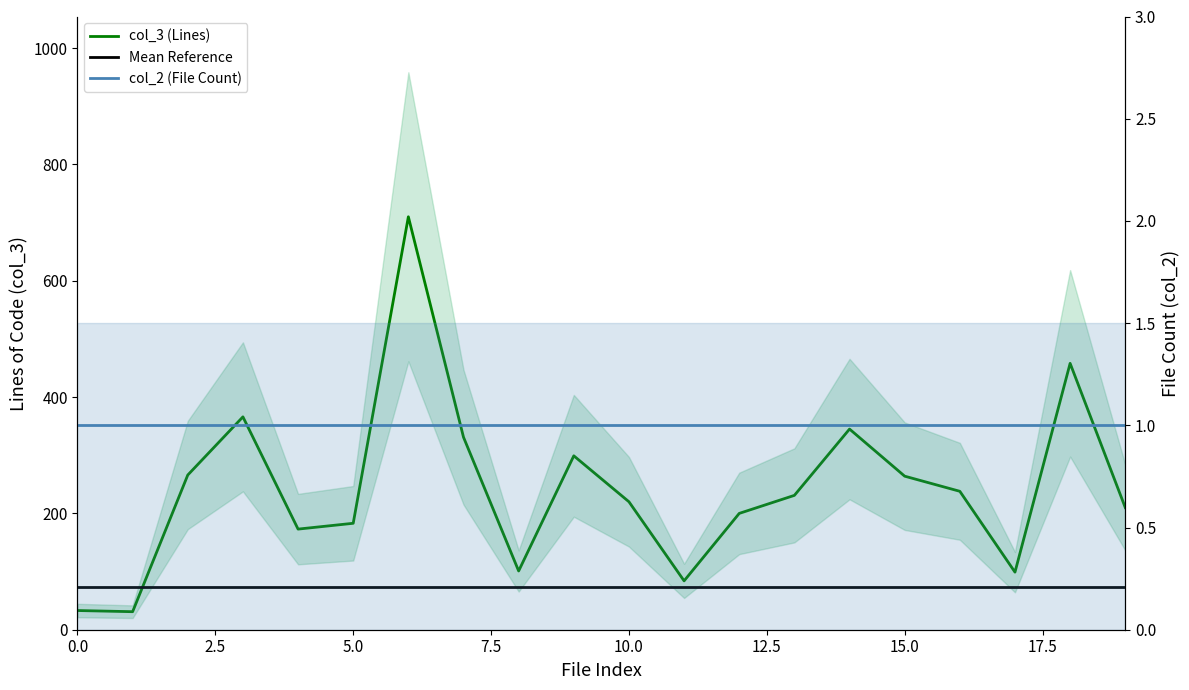

Does the chart have visible grid lines?

No